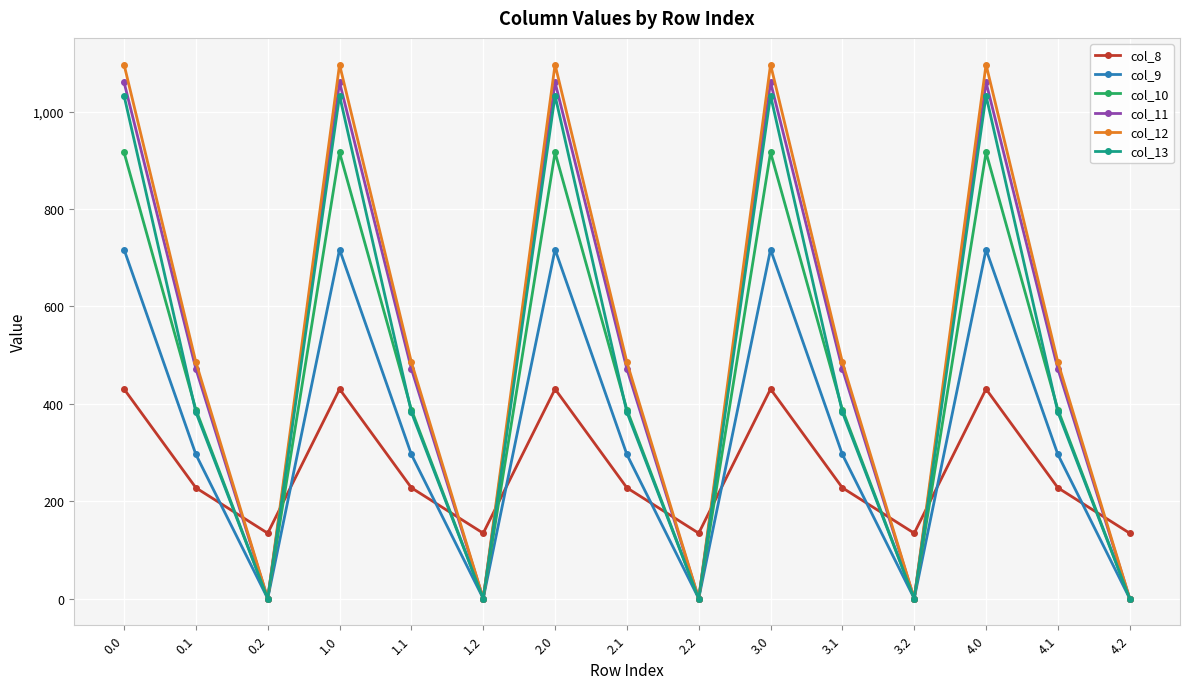

What position from the right is 2.1?

8